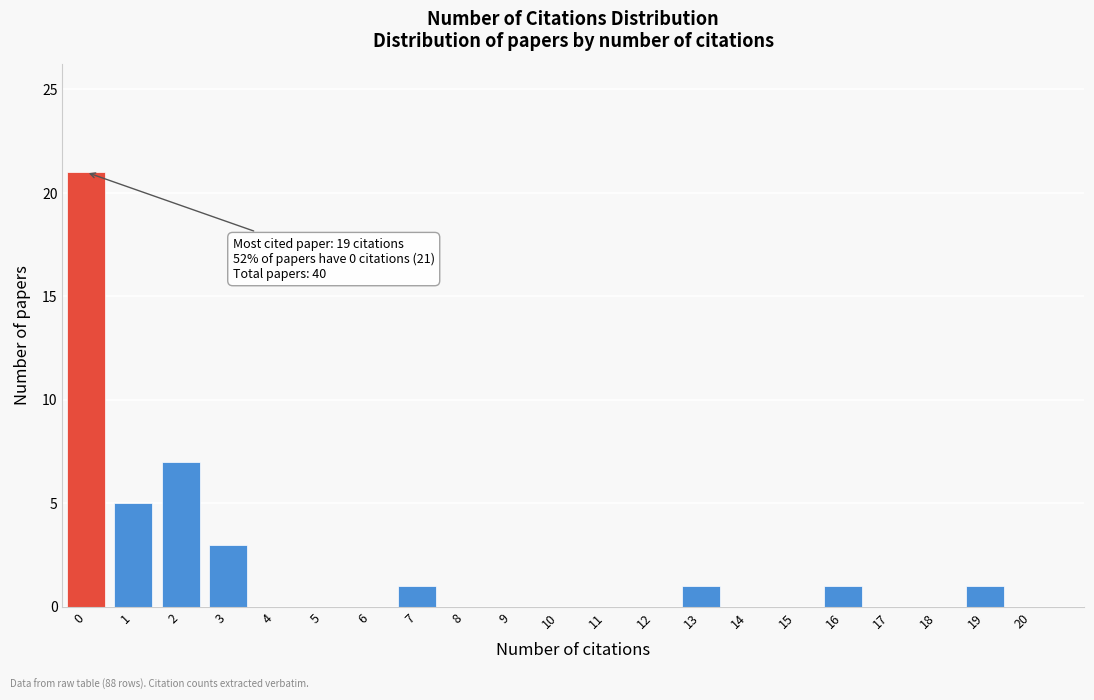

Reading right to left, what are all the values shown in this chart?

20=0	19=1	18=0	17=0	16=1	15=0	14=0	13=1	12=0	11=0	10=0	9=0	8=0	7=1	6=0	5=0	4=0	3=3	2=7	1=5	0=21